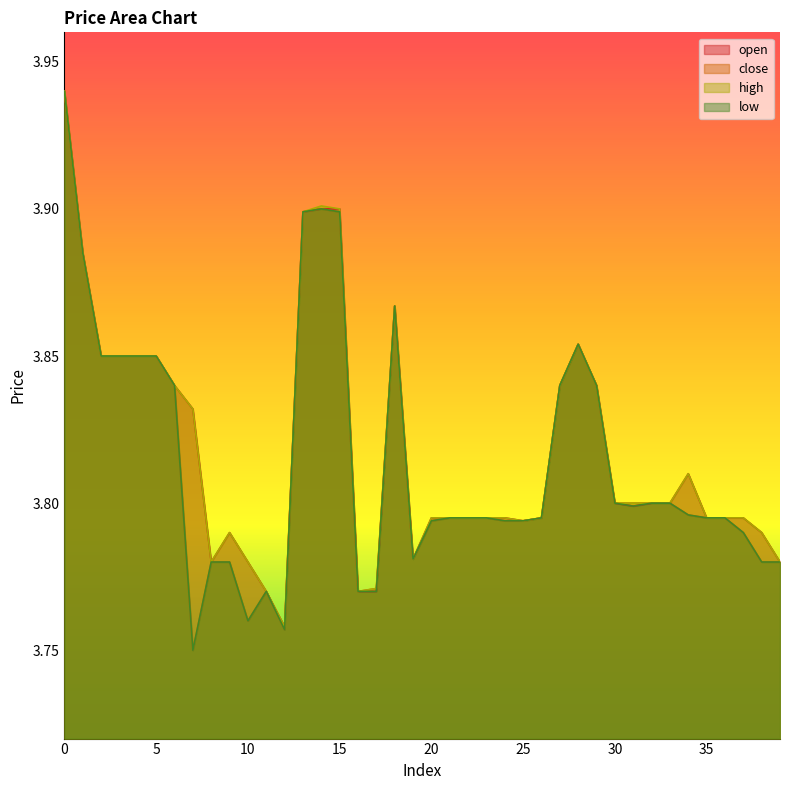

Reading left to right, transcribe all the data shown in this chart.

open: 3.9	3.9	3.9	3.9	3.9	3.9	3.8	3.8	3.8	3.8	3.8	3.8	3.8	3.9	3.9	3.9	3.8	3.8	3.9	3.8	3.8	3.8	3.8	3.8	3.8	3.8	3.8	3.8	3.9	3.8	3.8	3.8	3.8	3.8	3.8	3.8	3.8	3.8	3.8	3.8
close: 3.9	3.9	3.9	3.9	3.9	3.9	3.8	3.8	3.8	3.8	3.8	3.8	3.8	3.9	3.9	3.9	3.8	3.8	3.9	3.8	3.8	3.8	3.8	3.8	3.8	3.8	3.8	3.8	3.9	3.8	3.8	3.8	3.8	3.8	3.8	3.8	3.8	3.8	3.8	3.8
high: 3.9	3.9	3.9	3.9	3.9	3.9	3.8	3.8	3.8	3.8	3.8	3.8	3.8	3.9	3.9	3.9	3.8	3.8	3.9	3.8	3.8	3.8	3.8	3.8	3.8	3.8	3.8	3.8	3.9	3.8	3.8	3.8	3.8	3.8	3.8	3.8	3.8	3.8	3.8	3.8
low: 3.9	3.9	3.9	3.9	3.9	3.9	3.8	3.8	3.8	3.8	3.8	3.8	3.8	3.9	3.9	3.9	3.8	3.8	3.9	3.8	3.8	3.8	3.8	3.8	3.8	3.8	3.8	3.8	3.9	3.8	3.8	3.8	3.8	3.8	3.8	3.8	3.8	3.8	3.8	3.8